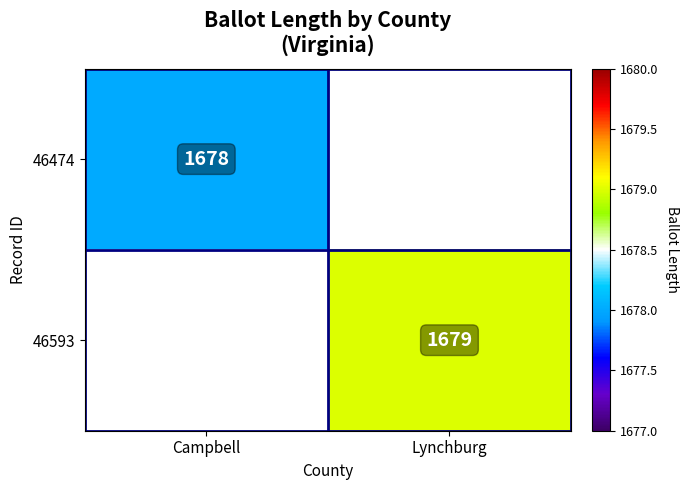

The 46474 series shows 2594 at Campbell. True or false?

False